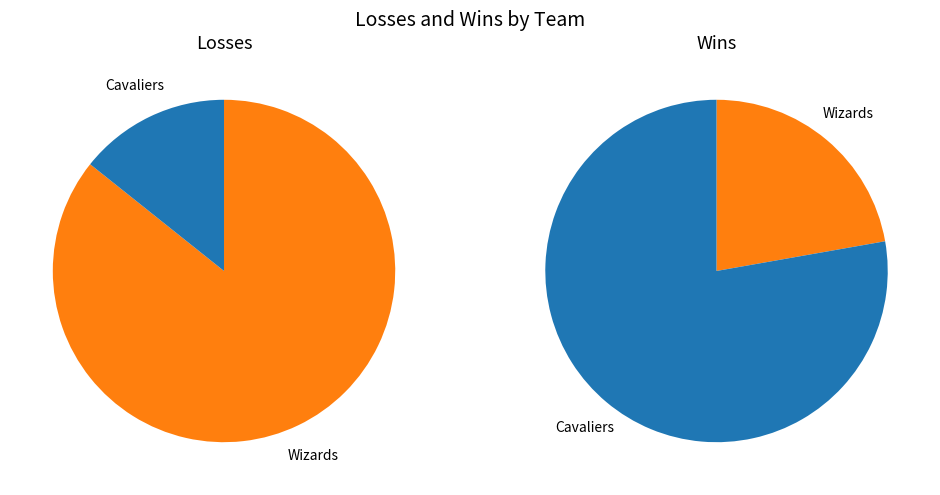

To the nearest percent, what is the average slice percentage?

50%